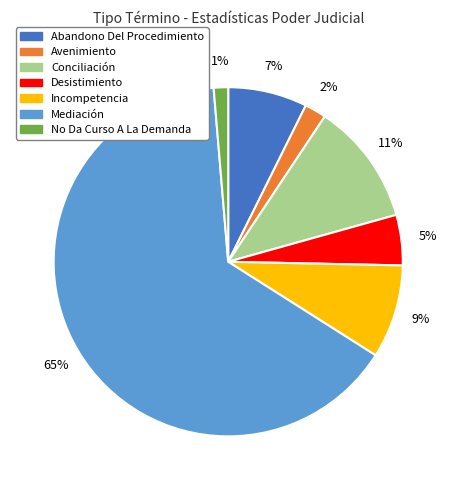

Between Incompetencia and Avenimiento, which is larger?

Incompetencia